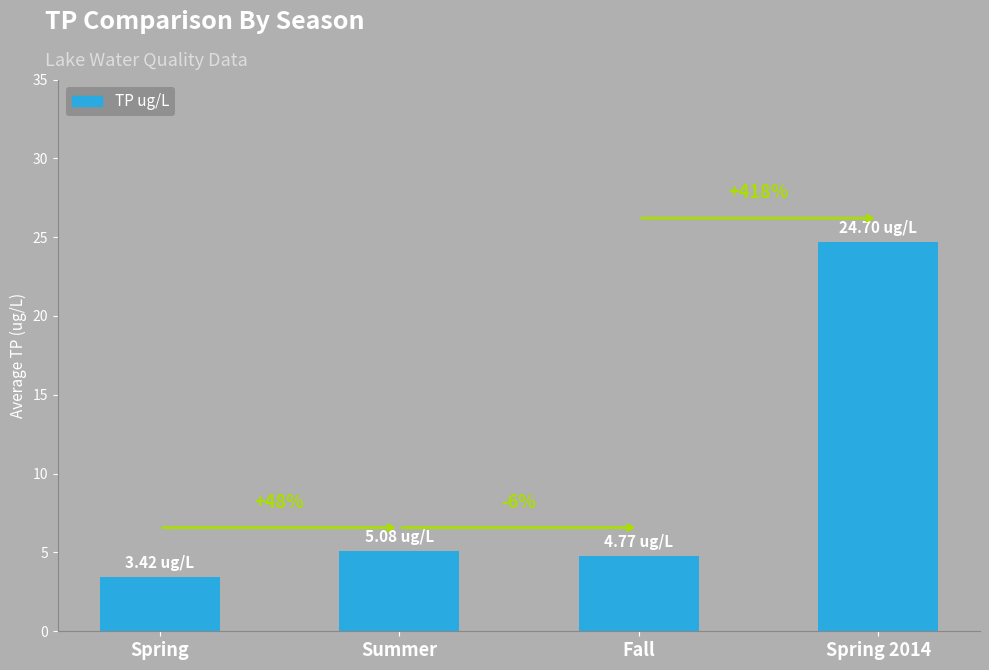

At which label is the value closest to 14?

Summer